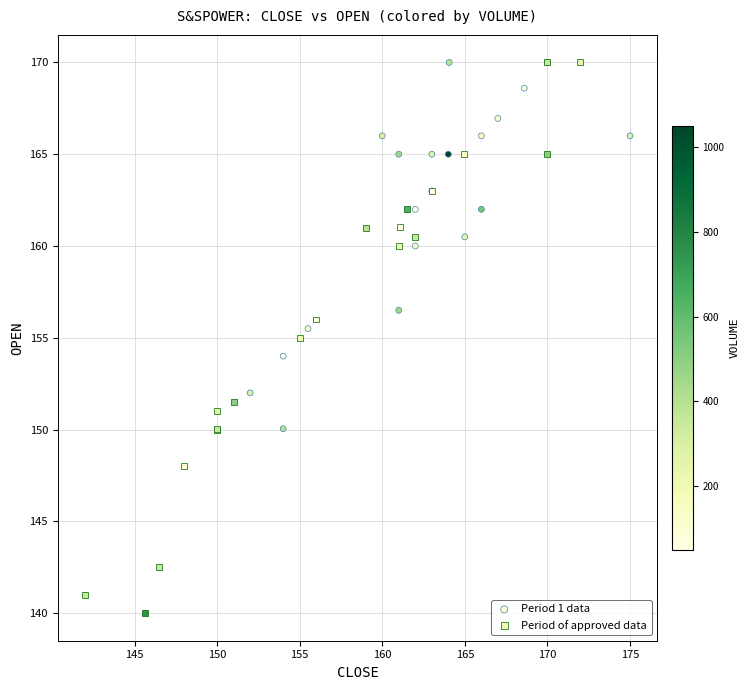

Which series has the widest spread of Y values?

Period of approved data